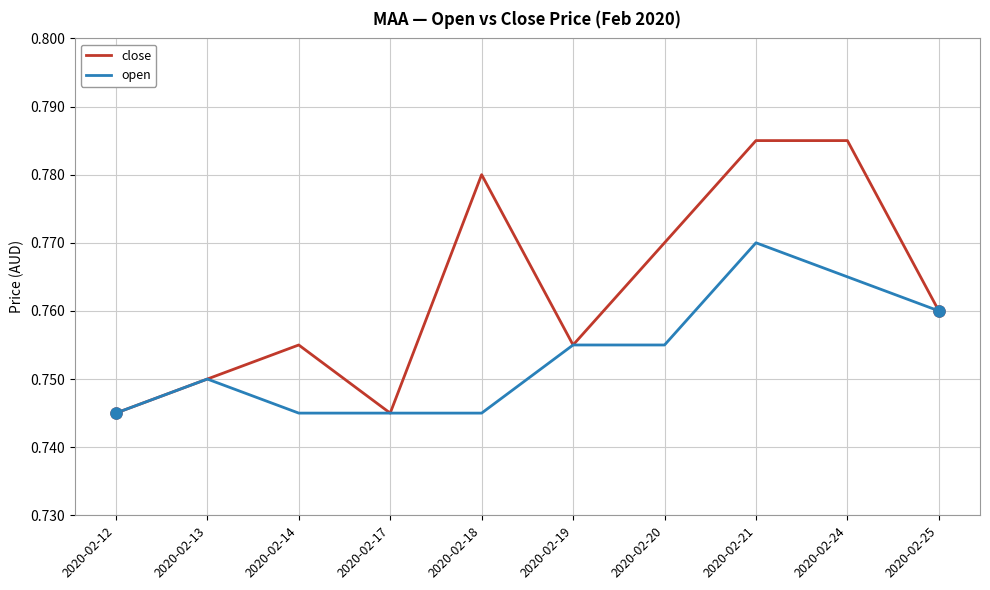

The open series shows 0.2 at 2020-02-20. True or false?

False